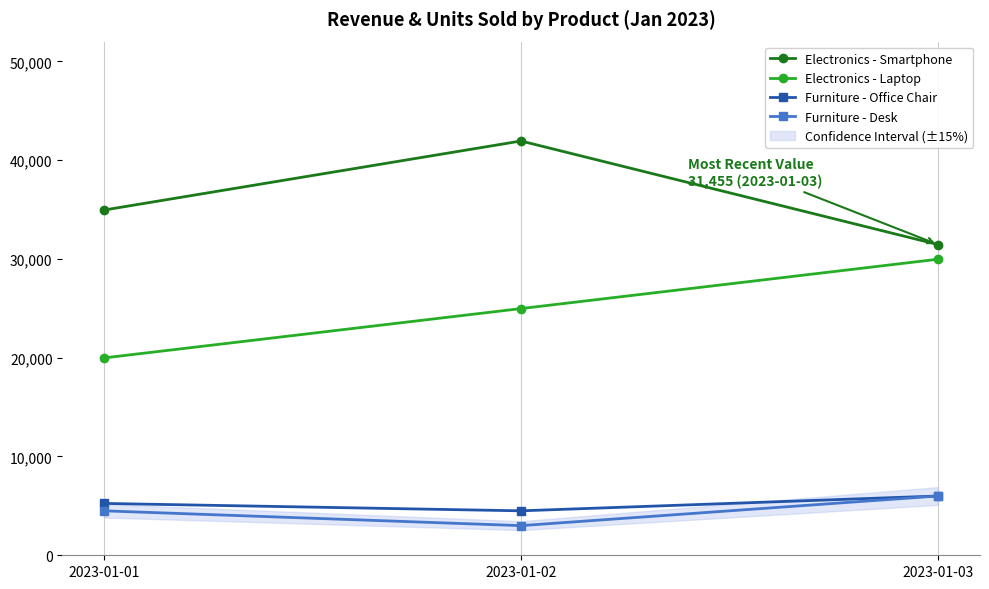

What is the value of the Electronics - Smartphone point at the 1st from the left?

34950